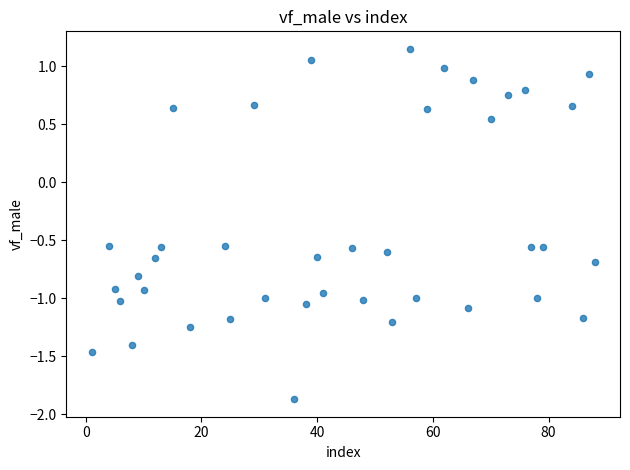

What is the range of X values (max minus min)?

87.0